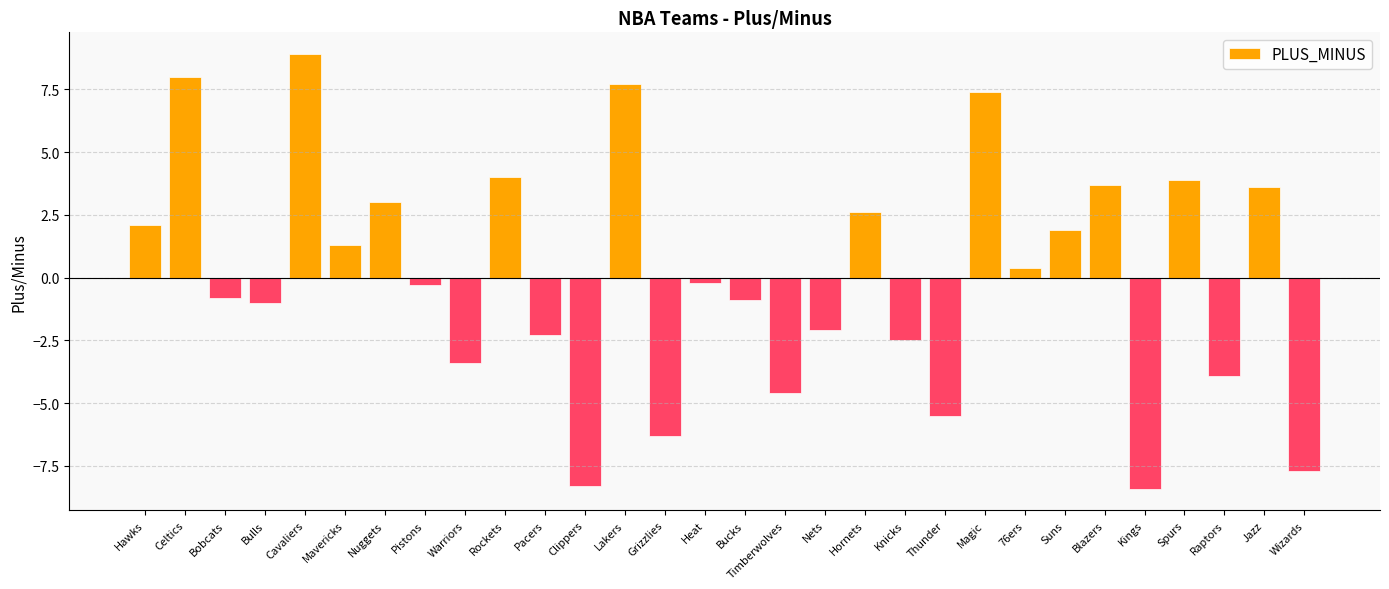

What position from the left is Nets?

18